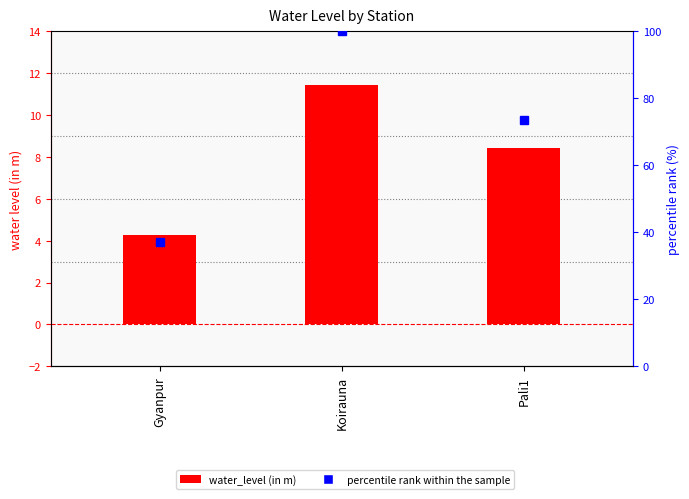

Reading left to right, what are all the values shown in this chart?

water_level (in m): 4.2	11.4	8.4
percentile rank within the sample: 37.1	100.0	73.6